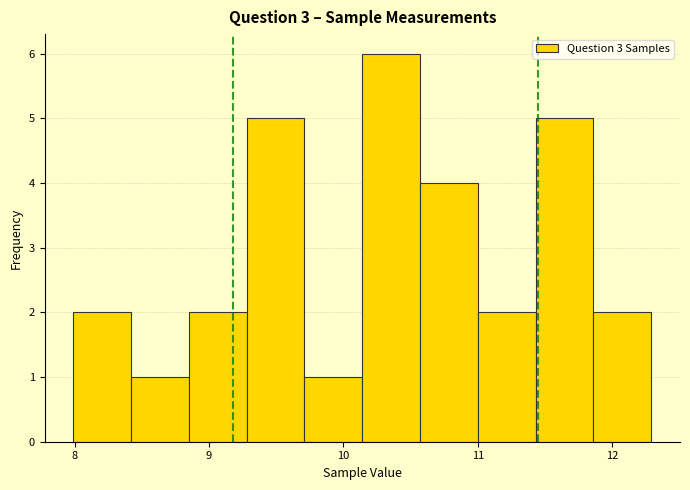

Reading left to right, transcribe this chart: for each bar, give the range it covers on the x-axis and its height. Neither the bar edges nor the heights are printed on the chart, so give them approximately, as read against the axes.

7.99 to 8.42: 2
8.42 to 8.85: 1
8.85 to 9.28: 2
9.28 to 9.71: 5
9.71 to 10.14: 1
10.14 to 10.57: 6
10.57 to 11.00: 4
11.00 to 11.43: 2
11.43 to 11.86: 5
11.86 to 12.29: 2